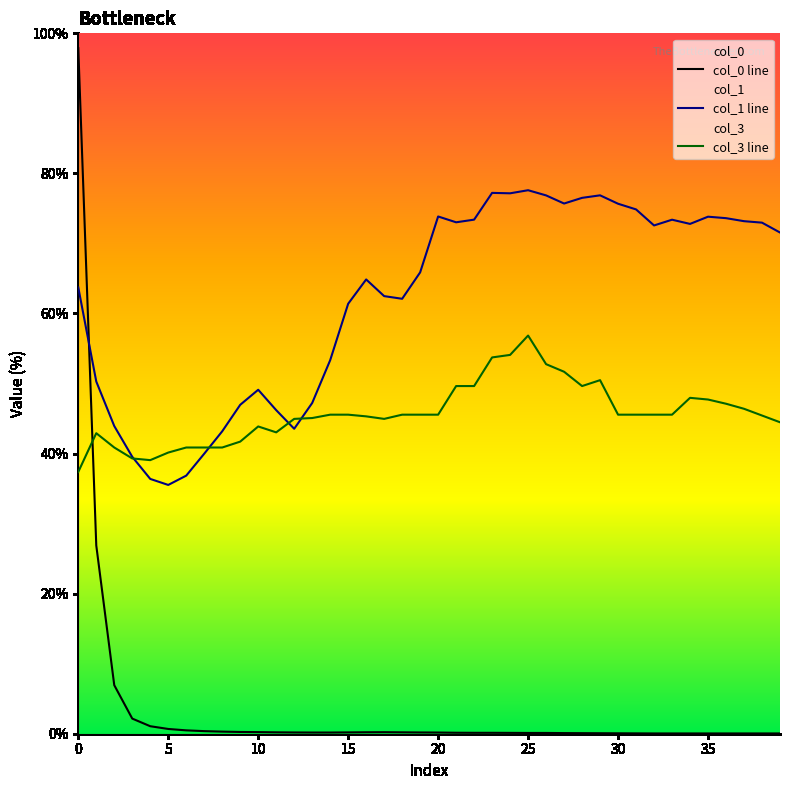

What are all the series names shown in the legend?

col_0 line, col_1 line, col_3 line